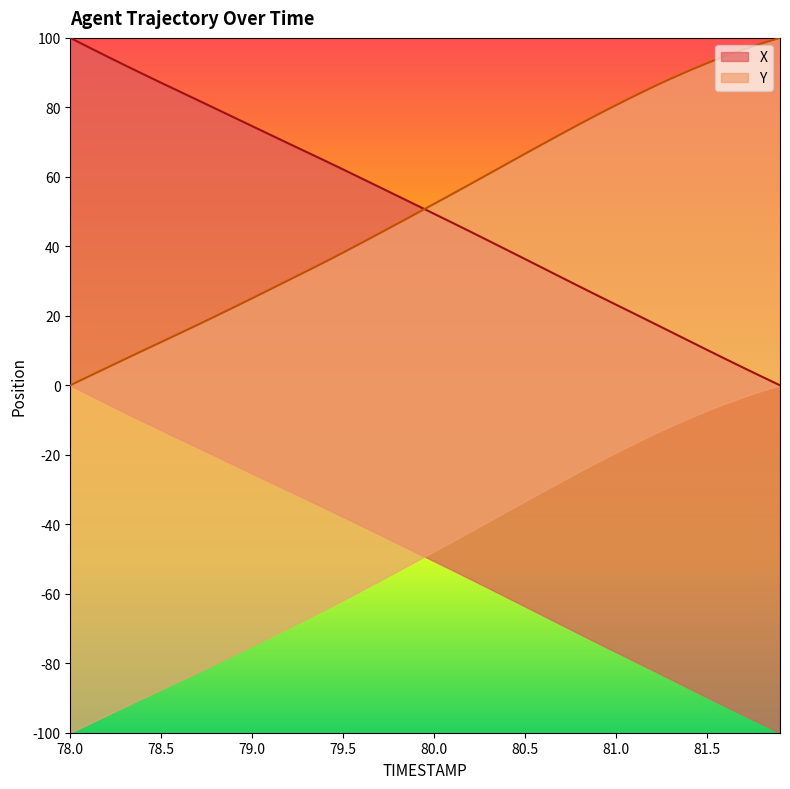

True or false: X has a value of 66.2 at 80.1.

False